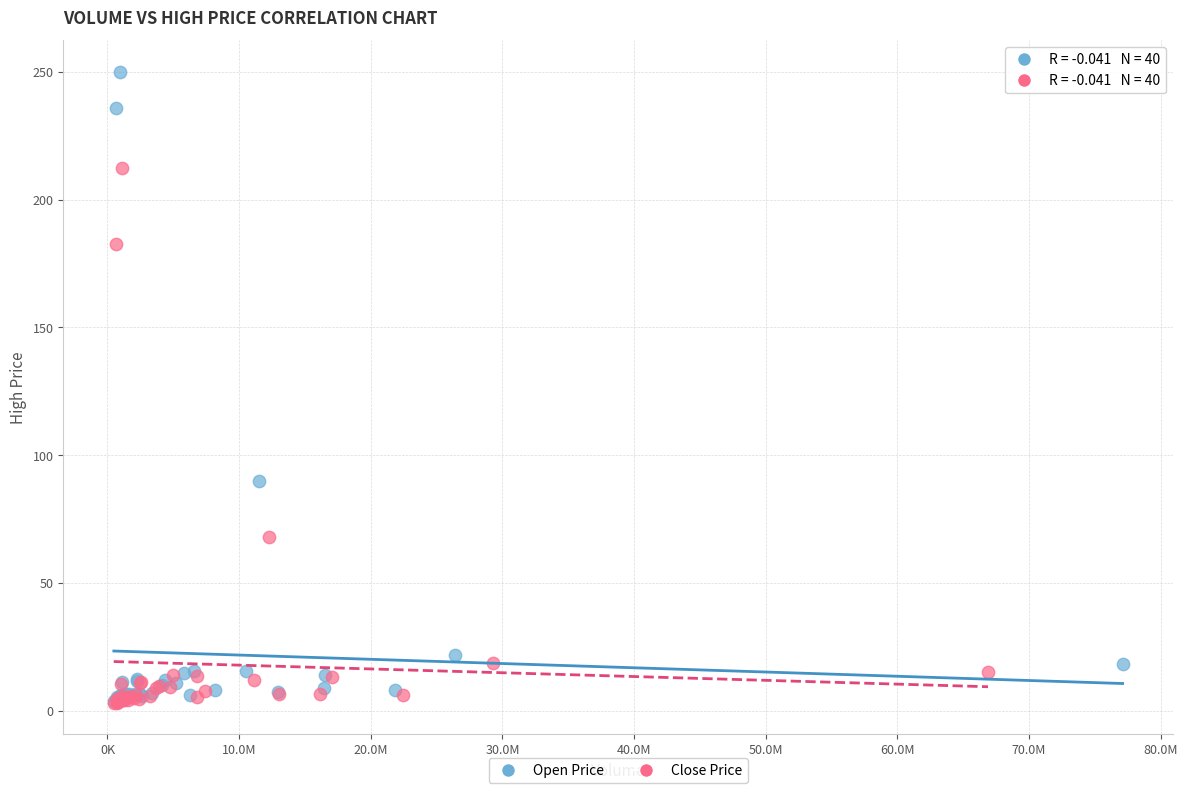

Which series reaches the maximum Y coordinate?

Open Price